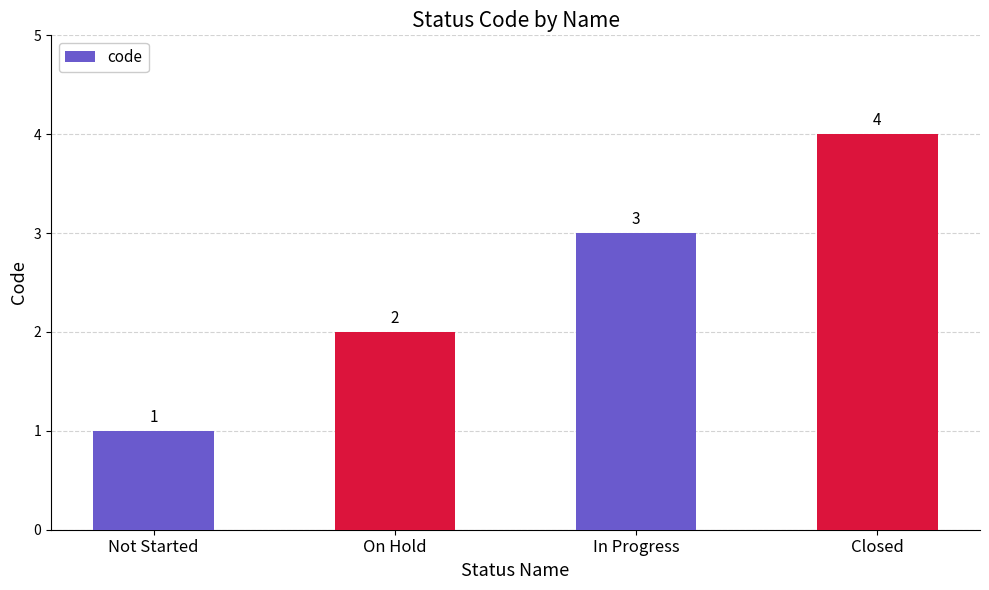

What is the change in value from On Hold to Closed?

+2